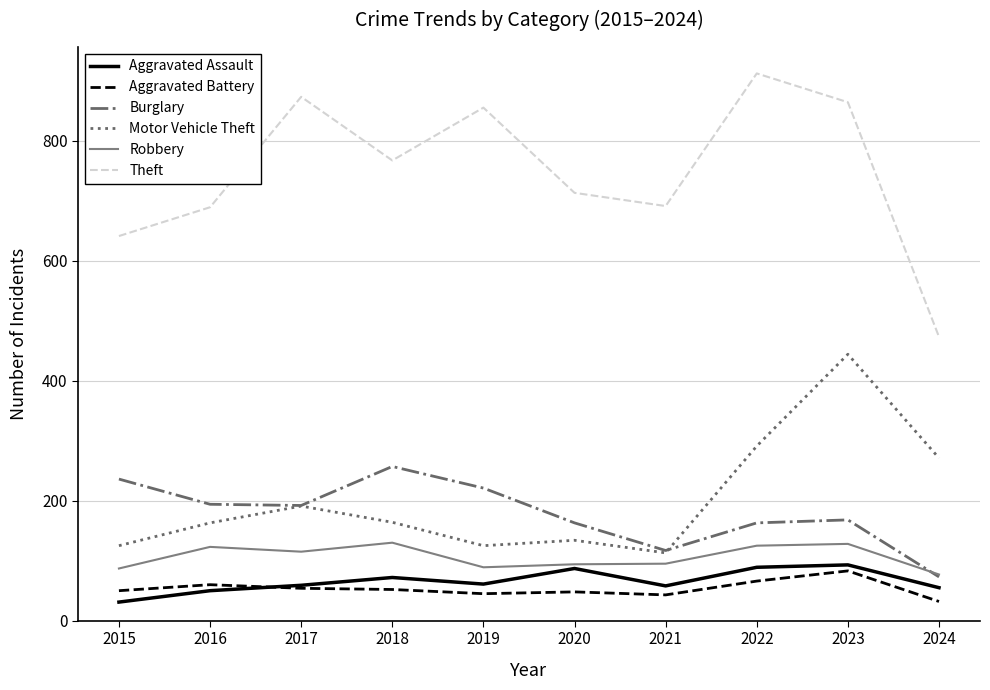

What is the total value across all series at 2018?

1442